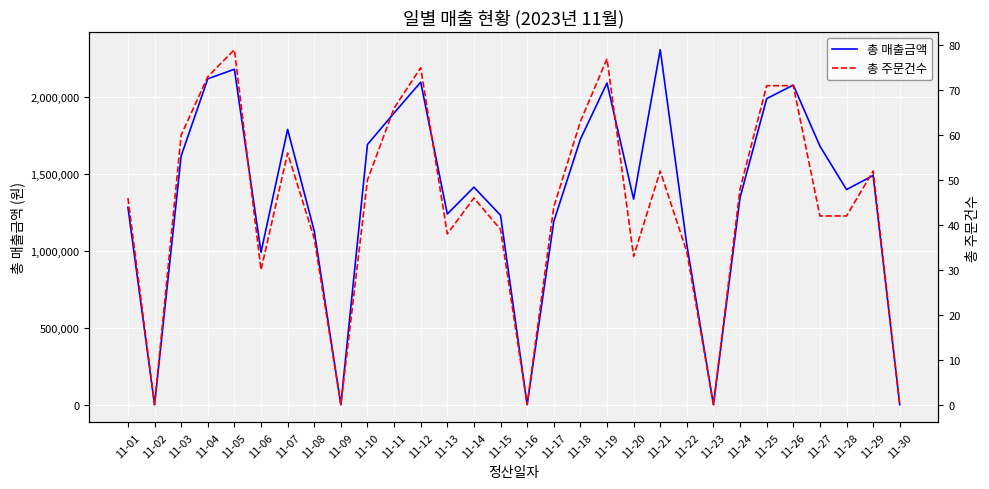

How many values in 총 주문건수 are above zero?

25